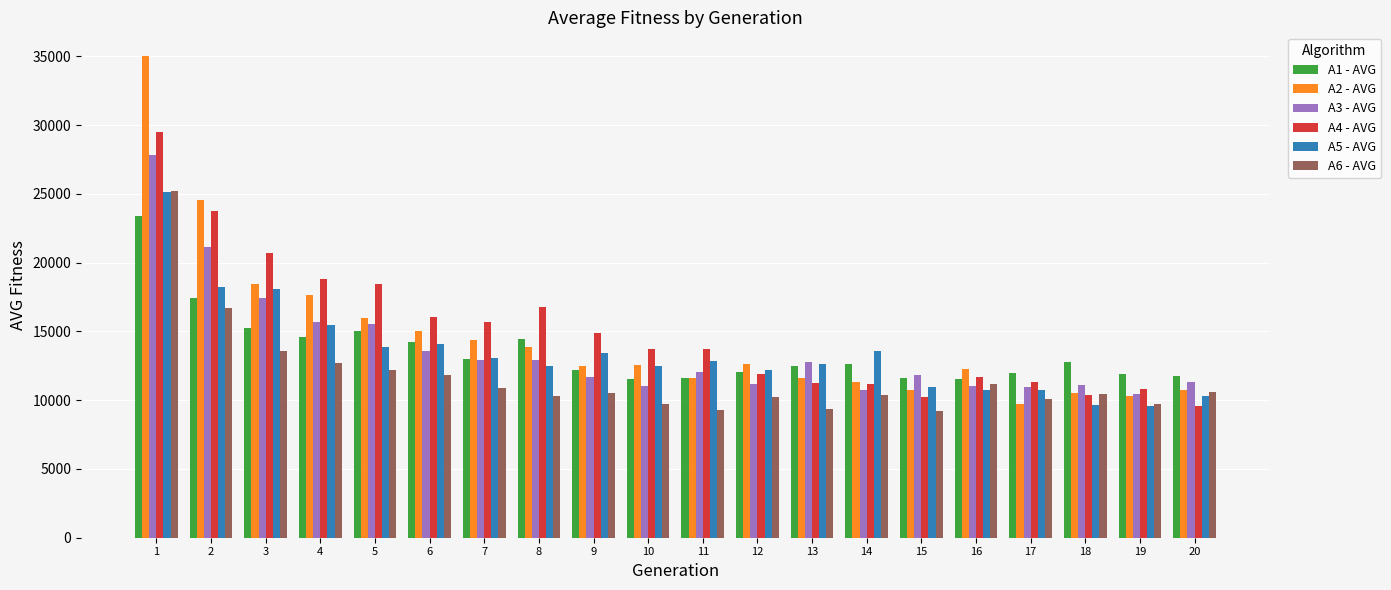

At which label does A4 - AVG reach its peak?

1